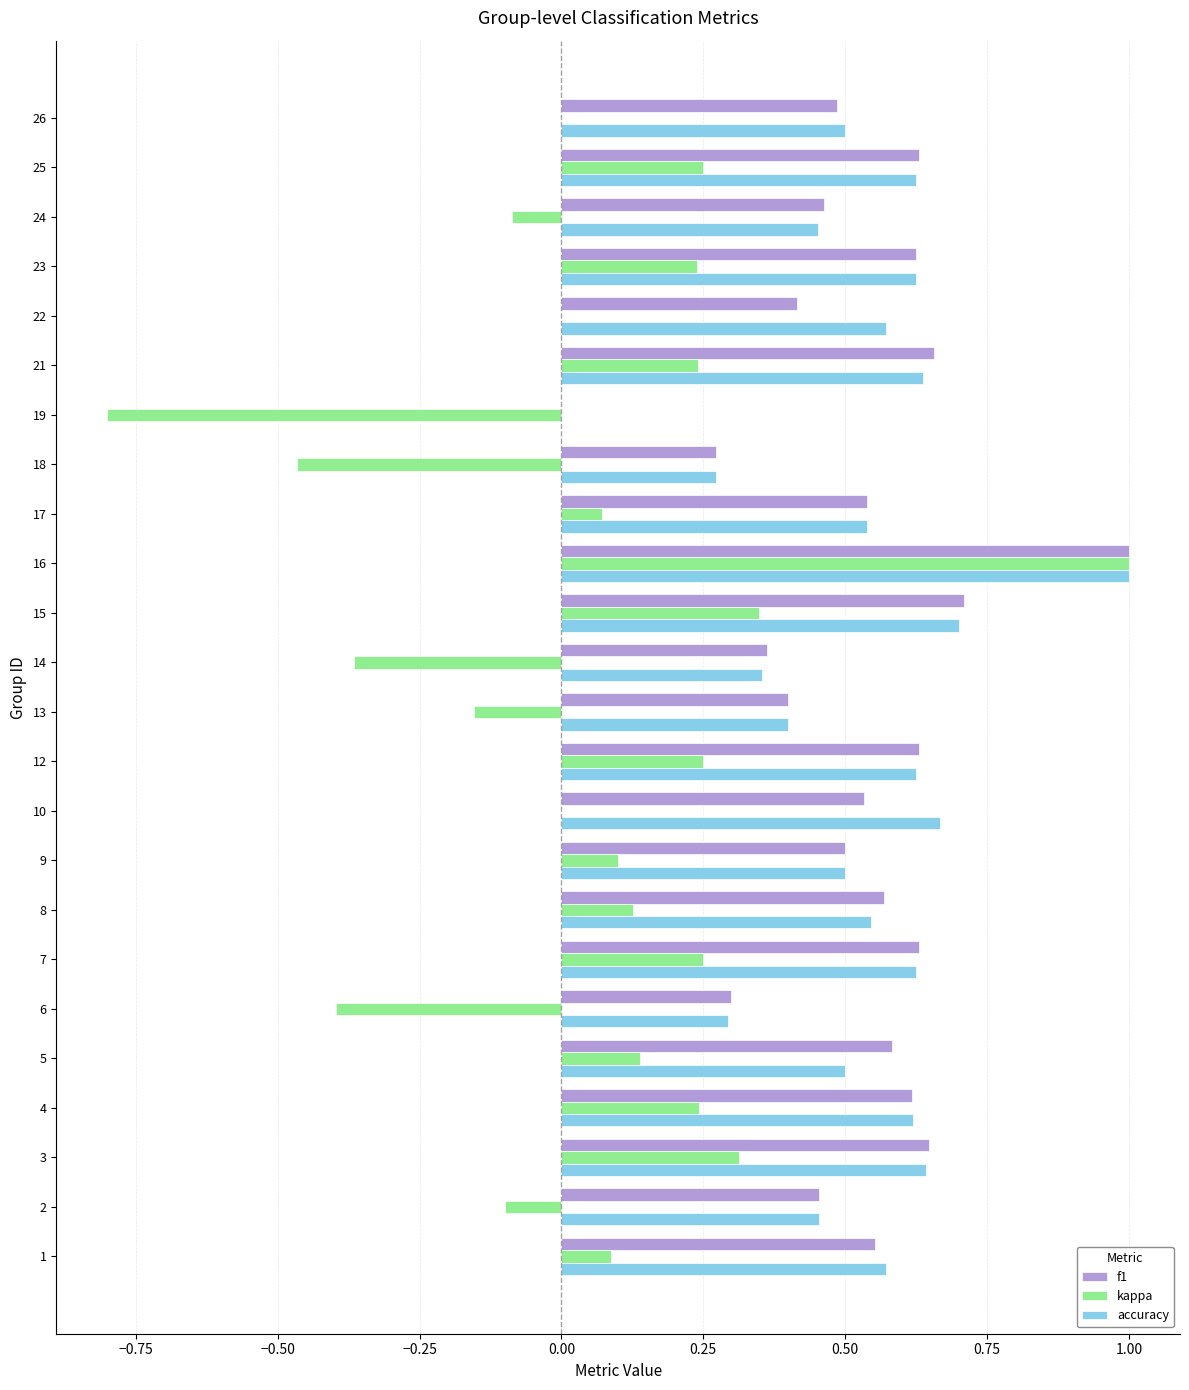

The value of f1 at 17 is 0.5. True or false?

True